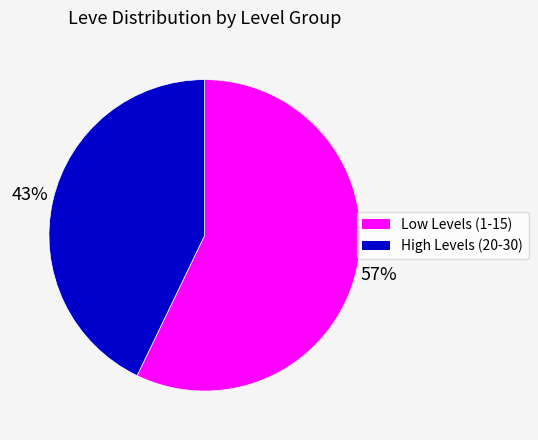

Is there any slice that represents more than half of the pie?

Yes